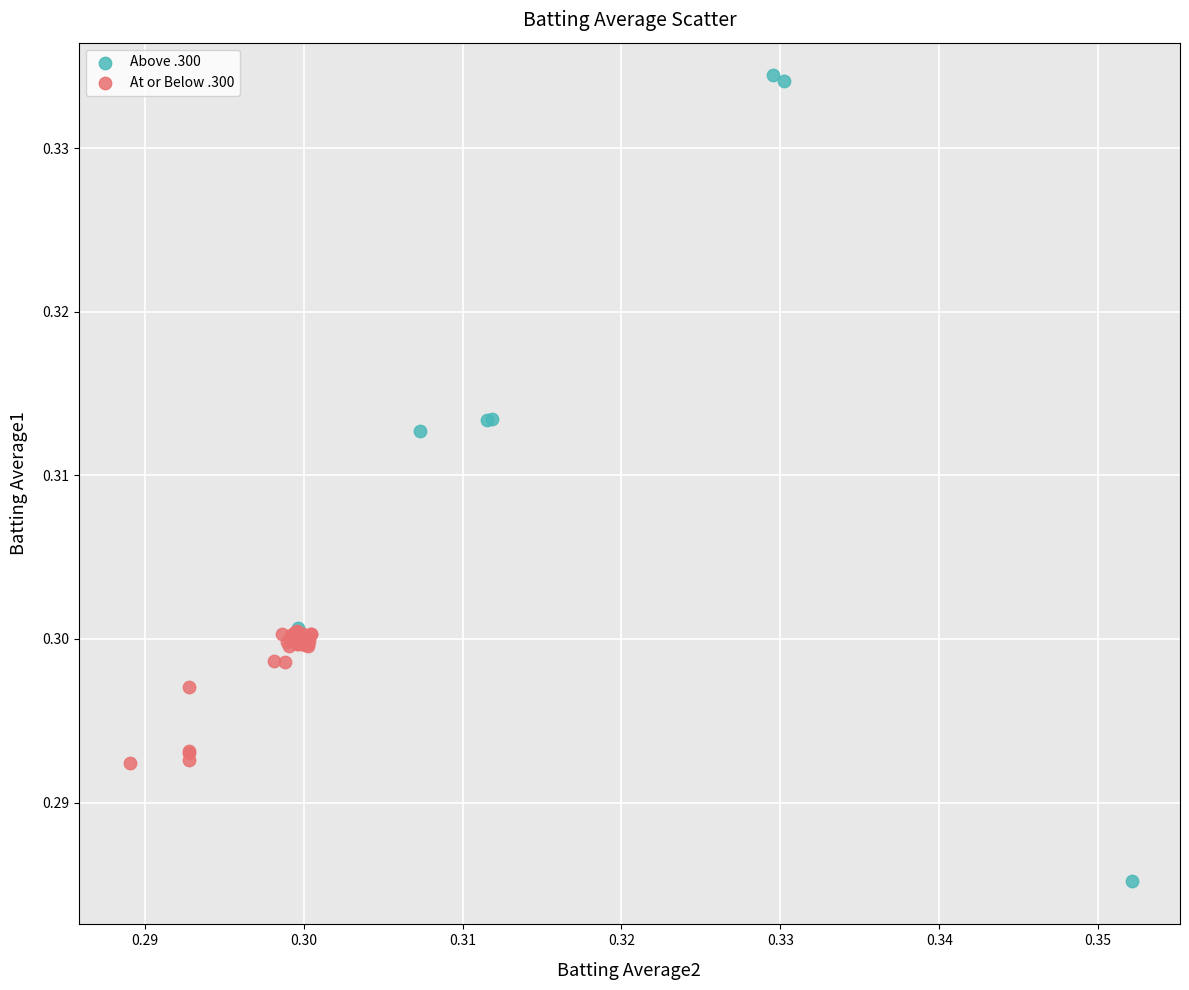

Which series reaches the minimum Y coordinate?

Above .300